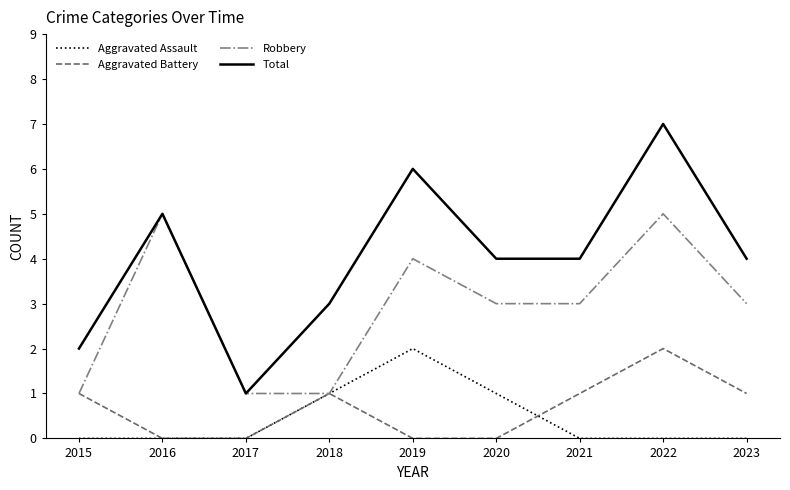

Which series has the largest total across all categories?

Total